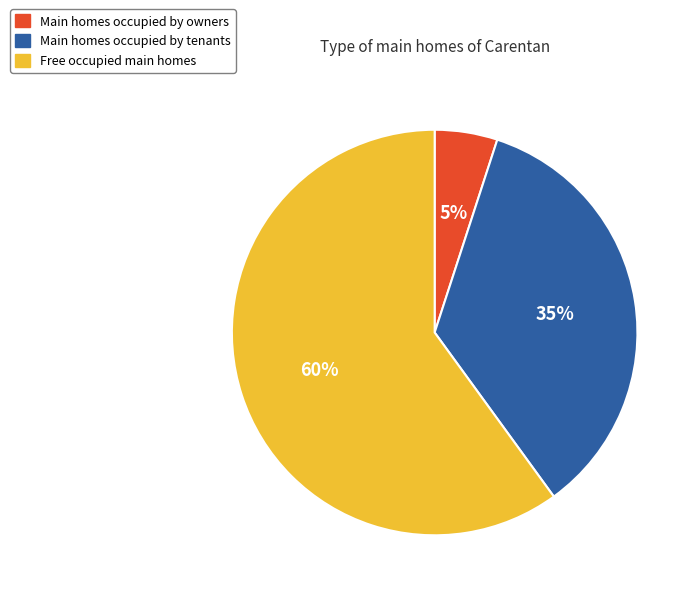

Is it true that Free occupied main homes is 60% of the pie?

True